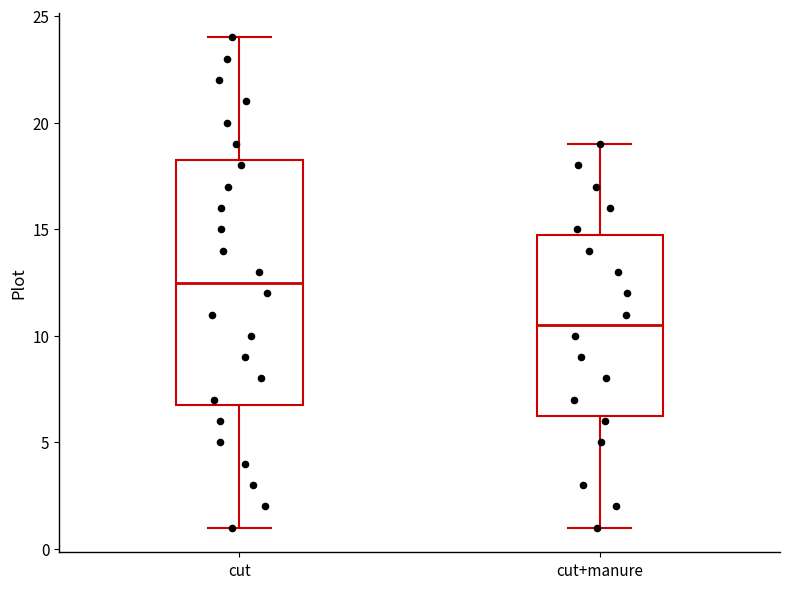

Where is the upper edge of the box for cut+manure on the y-axis? The values are not printed on the chart, so give them approximately, as read against the axis.

15.0